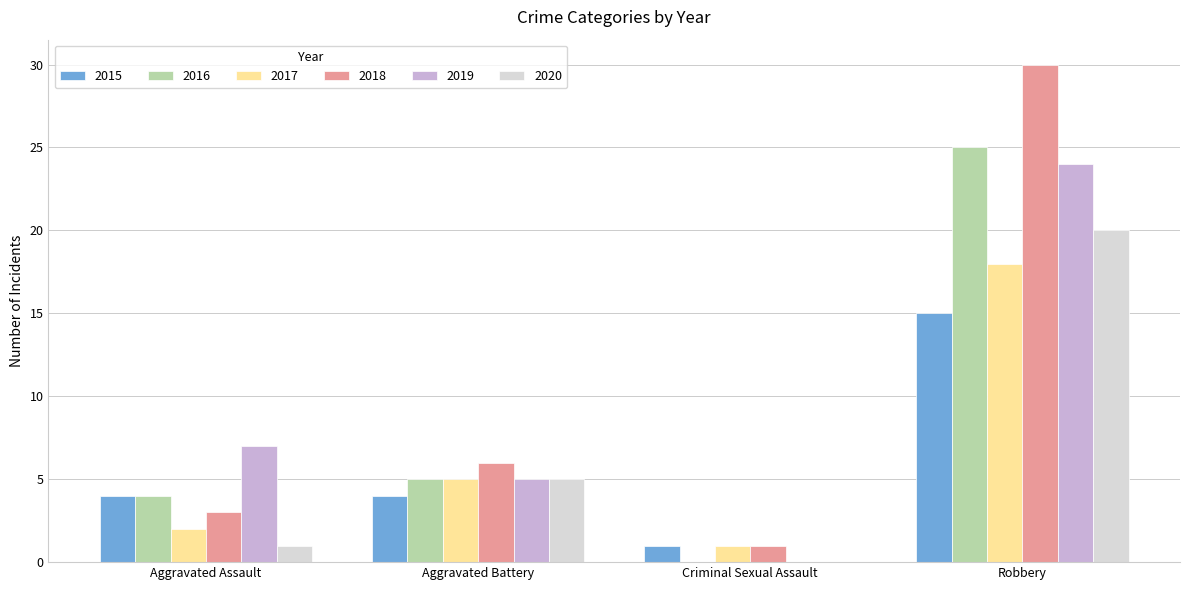

What is the sum of the 2020 values at Criminal Sexual Assault and Robbery?

20